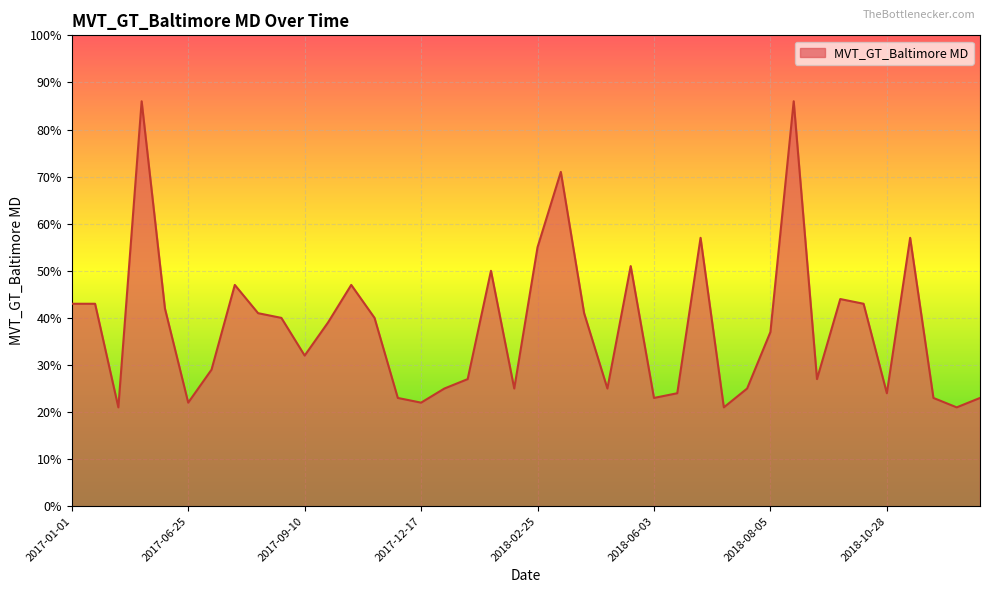

What is the difference between the maximum and minimum values?

65